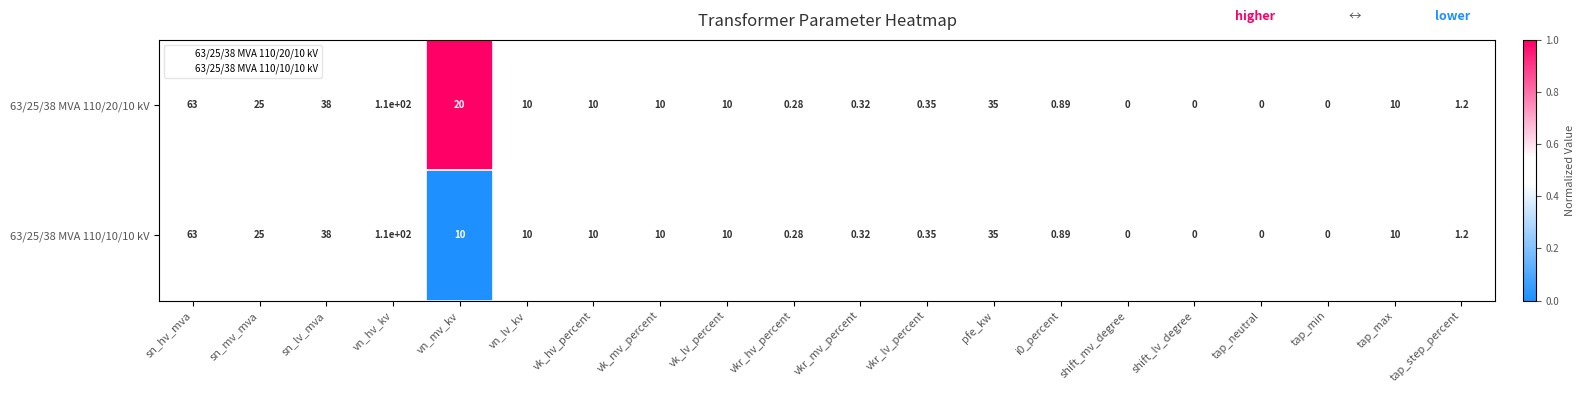

How many data points does each series have?

20